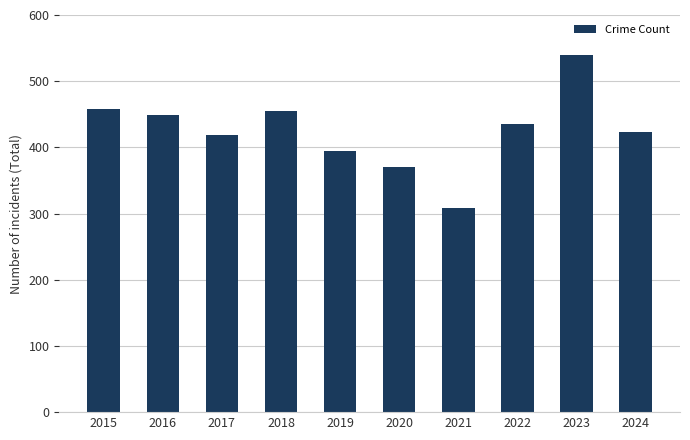

Reading left to right, transcribe all the data shown in this chart.

458	449	419	455	394	370	308	436	539	423